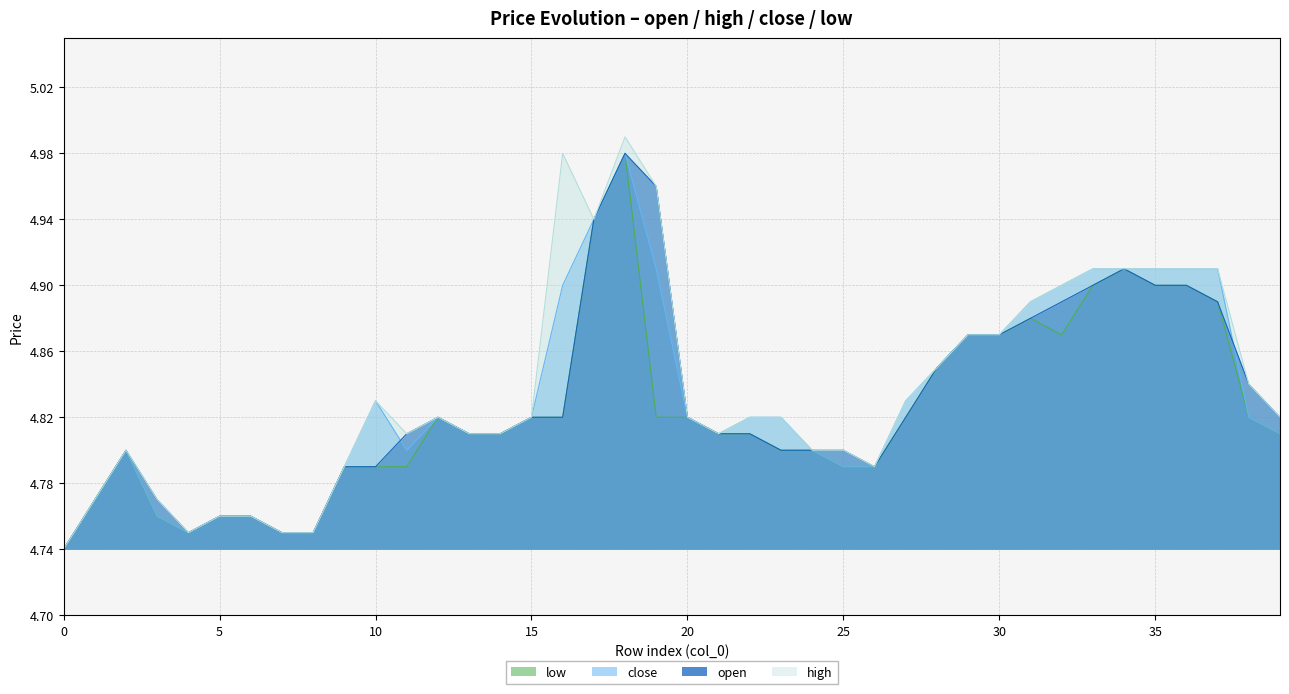

At which category is the sum across all series the highest?

18